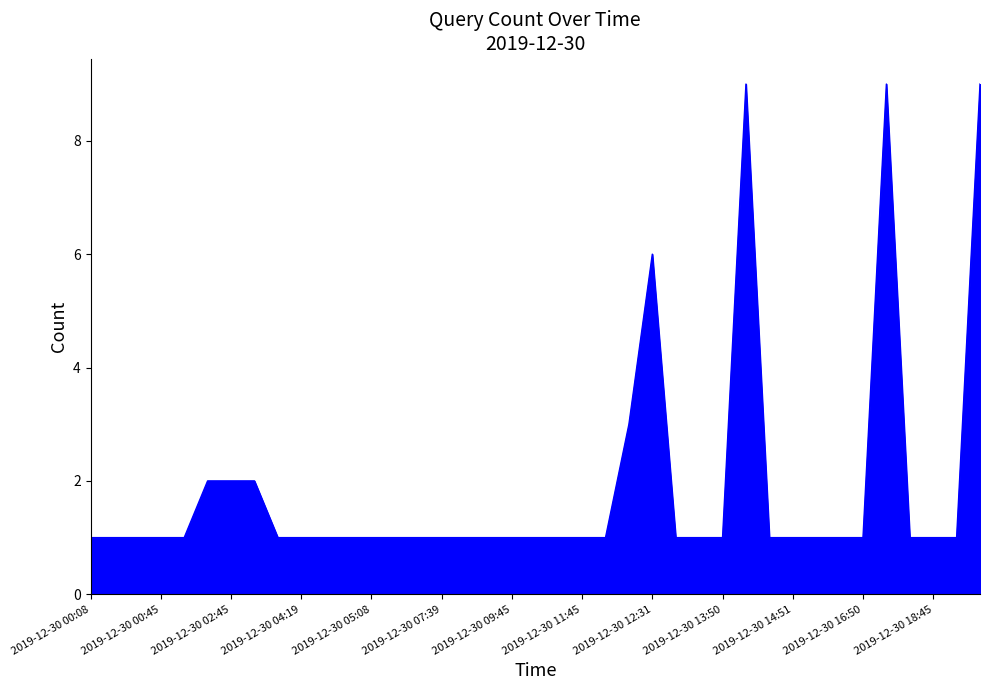

What is the maximum value shown in the chart?

9